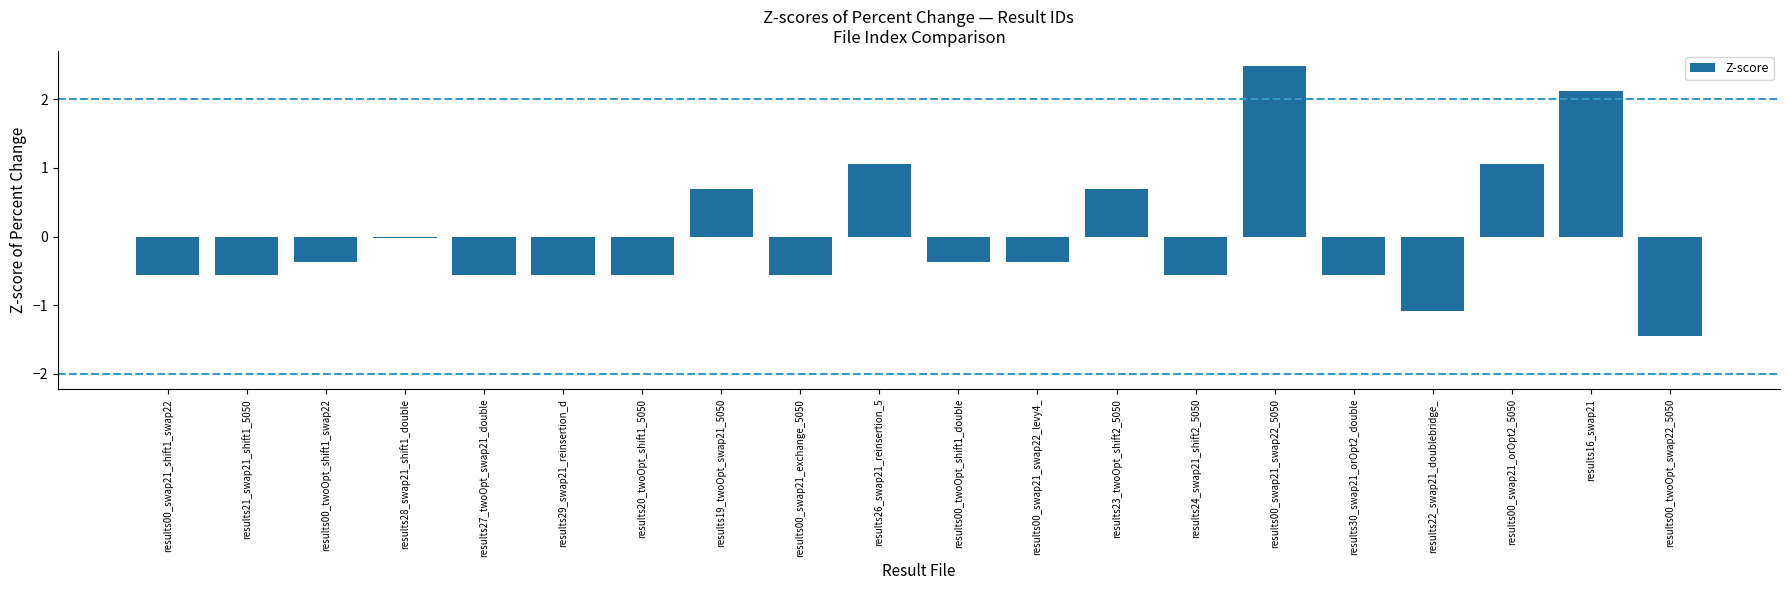

The value at results00_twoOpt_shift1_swap22 is -0.6. True or false?

False